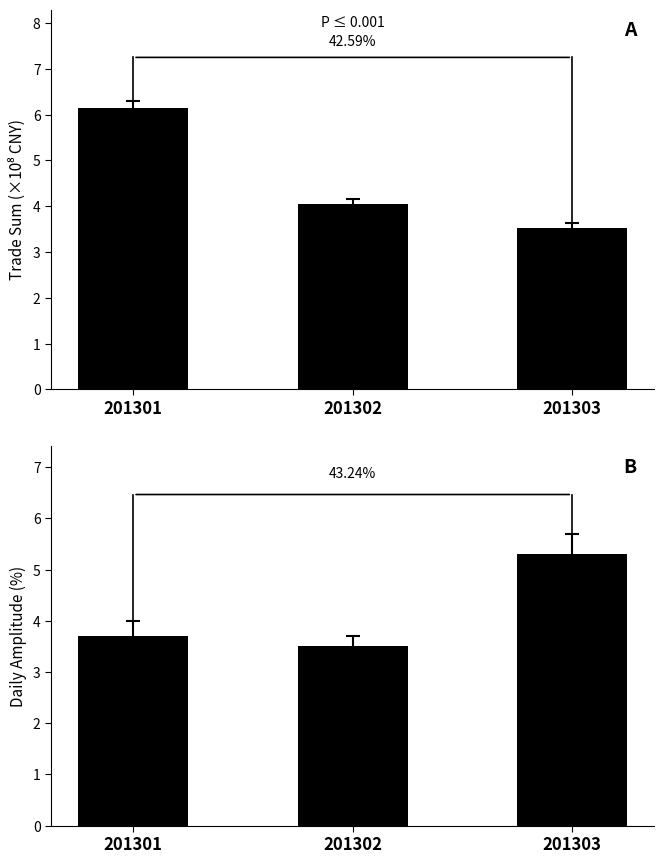

What is the sum of all dampltd values?

12.5